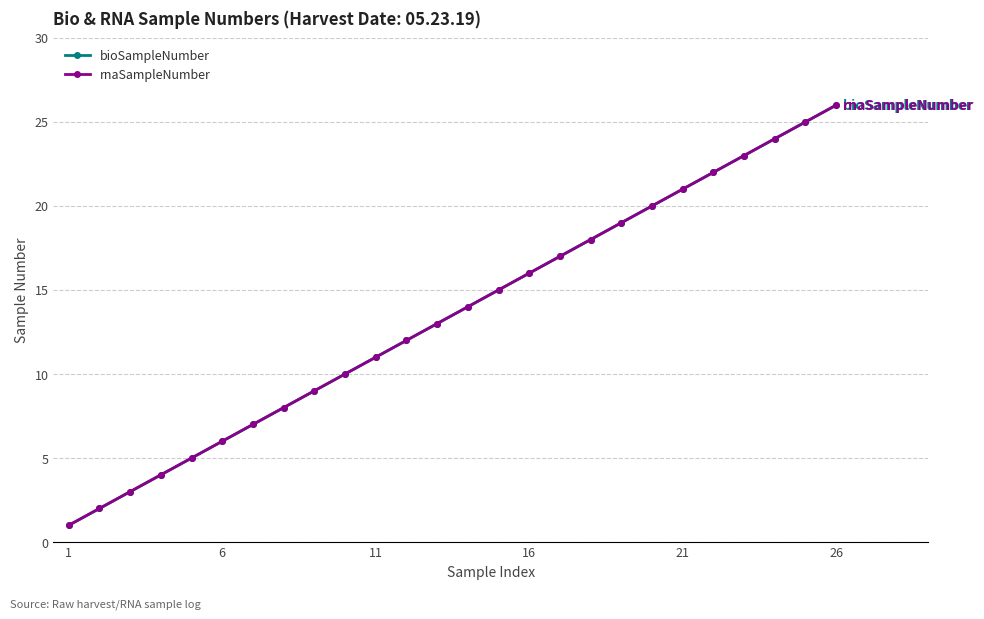

Reading left to right, transcribe all the data shown in this chart.

bioSampleNumber: 1	2	3	4	5	6	7	8	9	10	11	12	13	14	15	16	17	18	19	20	21	22	23	24	25	26
rnaSampleNumber: 1	2	3	4	5	6	7	8	9	10	11	12	13	14	15	16	17	18	19	20	21	22	23	24	25	26